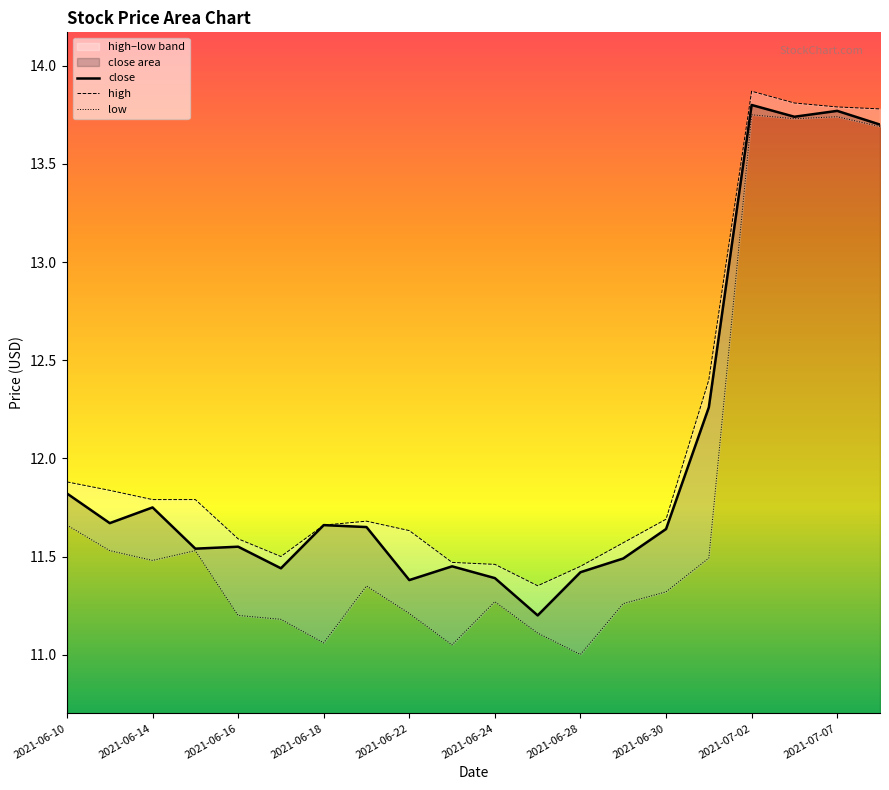

Is it true that close equals 6.6 at 2021-06-30?

False